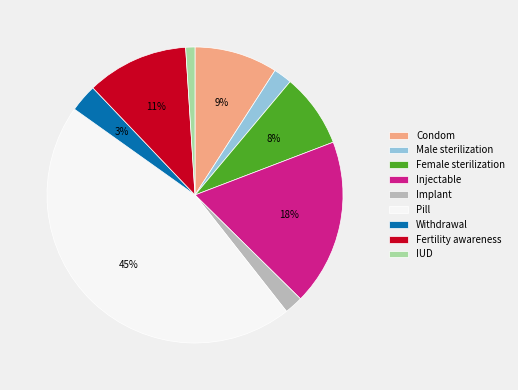

How many segments does this pie chart have?

9